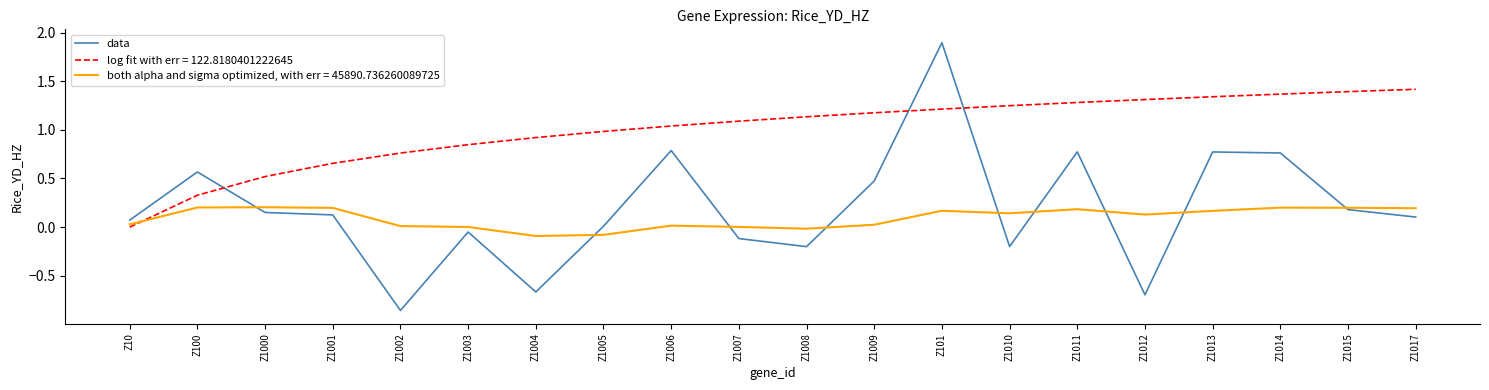

Which series has the widest spread of values?

data